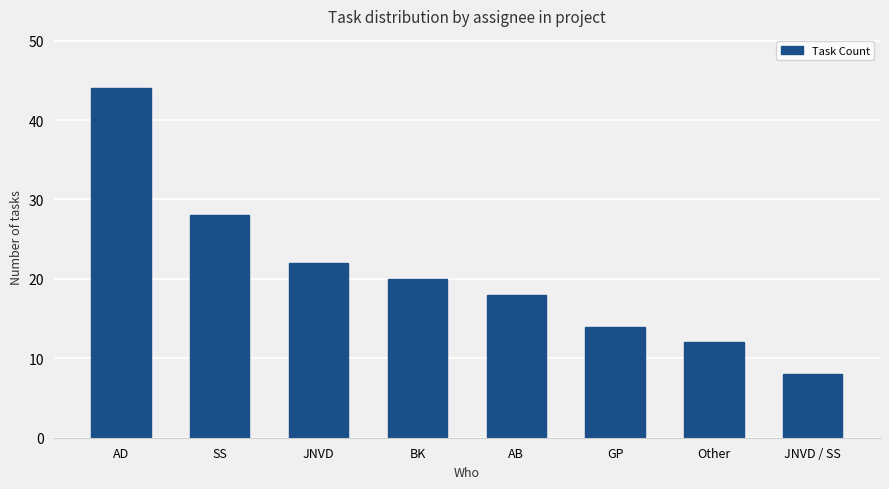

What is the label of the 3rd bar from the right?

GP